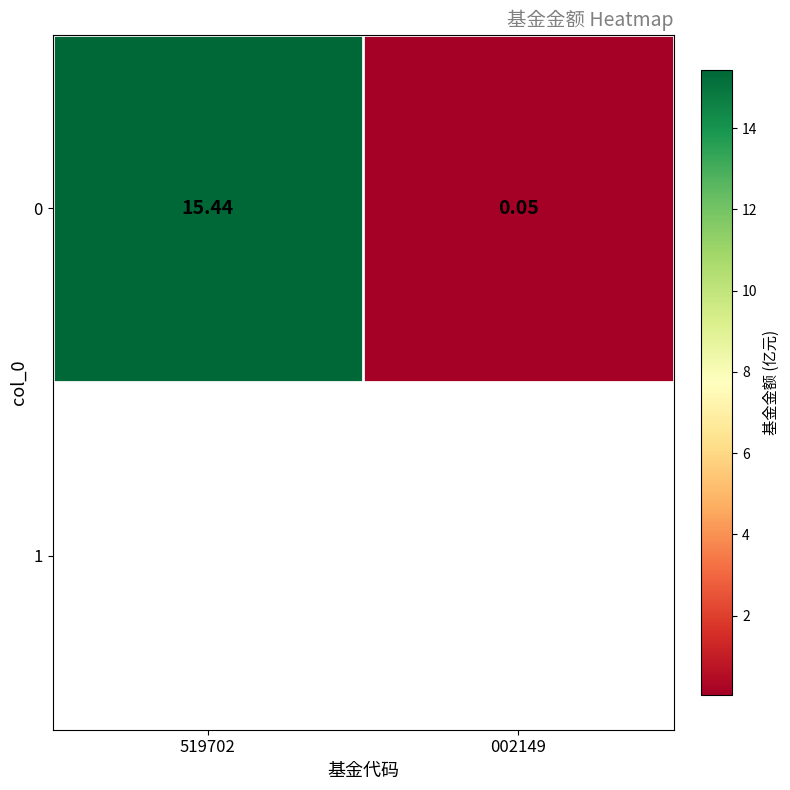

Is it true that the value at 002149 is 0.0?

False